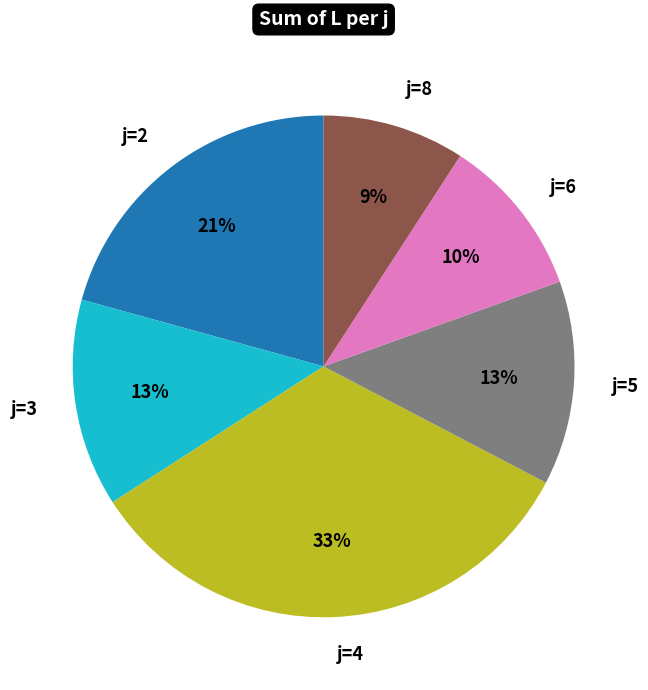

How many segments does this pie chart have?

6